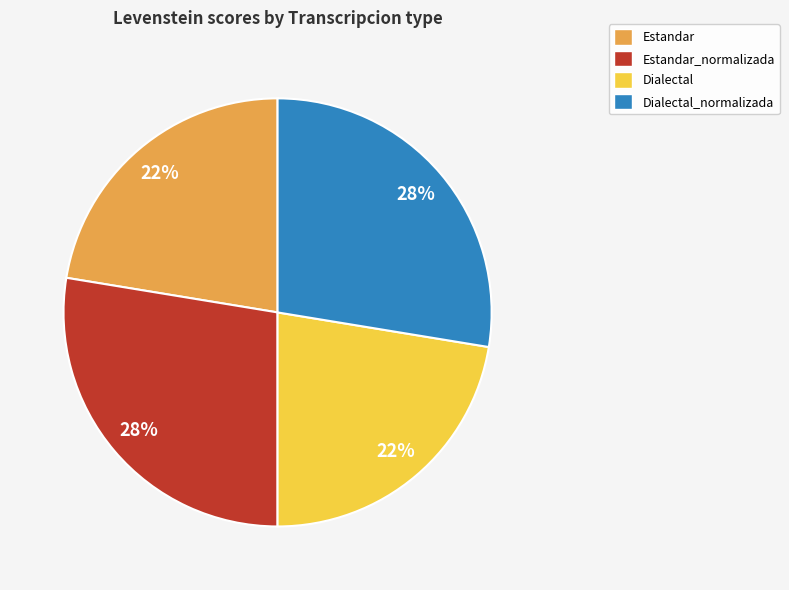

What percentage is the Dialectal slice, to the nearest percent?

22%